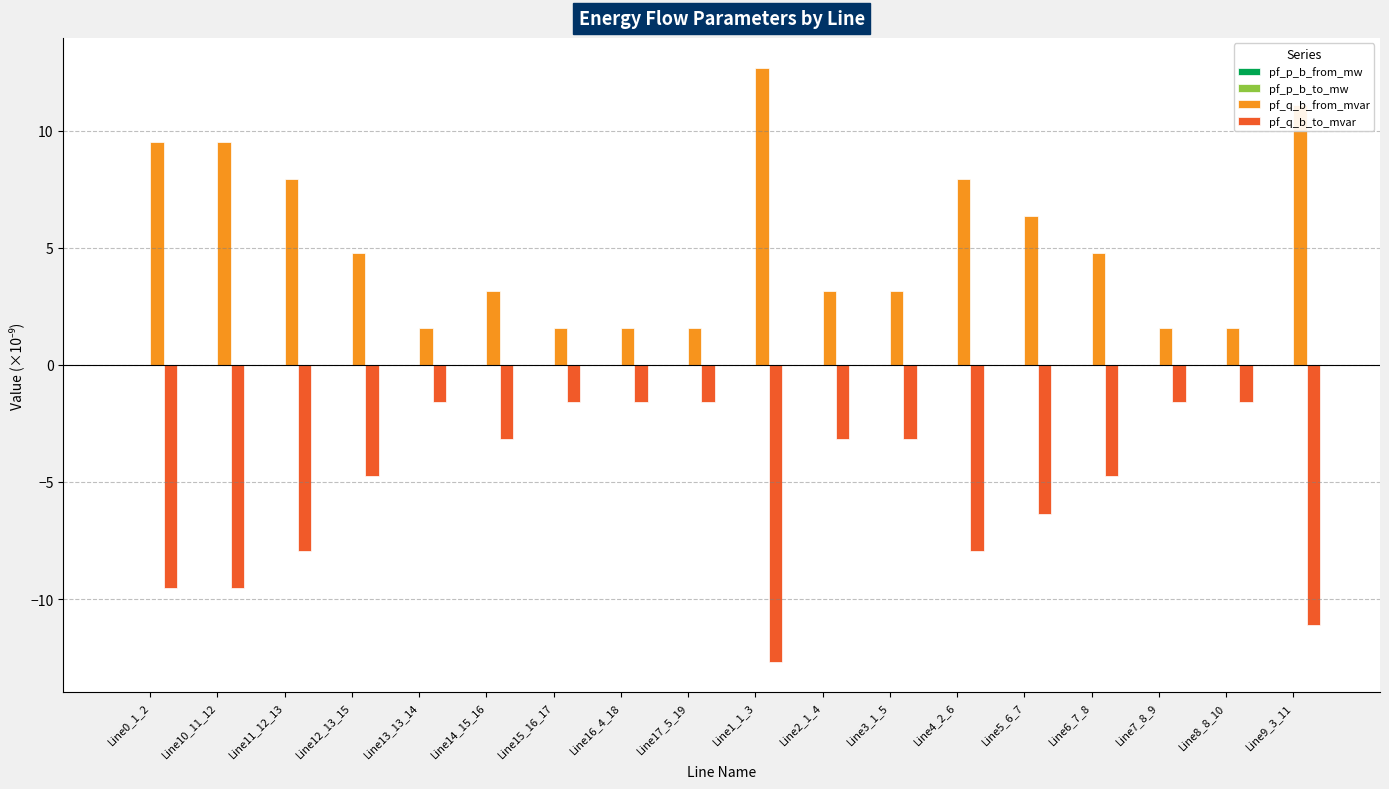

What is the greatest value displayed?

12.7